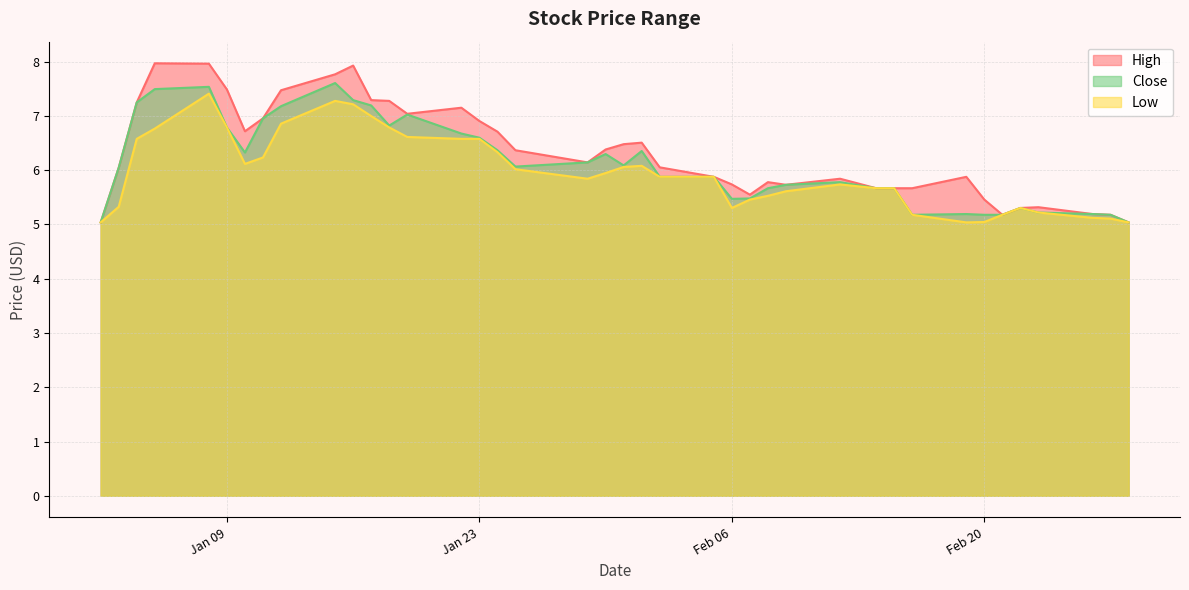

List the series in order of their overall mean, lowest first.

Low, Close, High